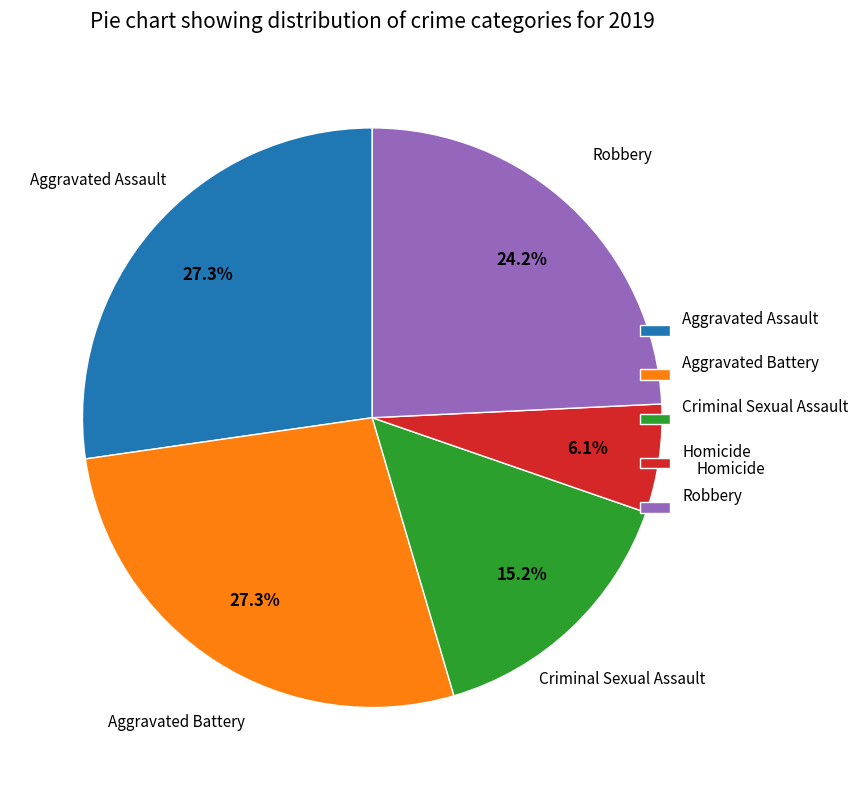

To the nearest percent, what is the difference between the Aggravated Assault and Homicide slice percentages?

21%